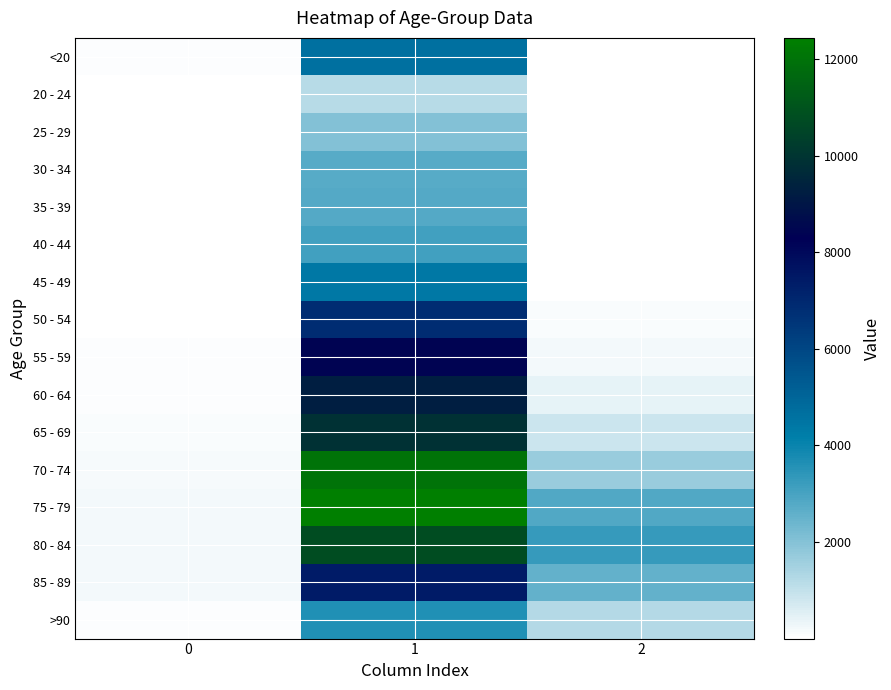

What is the maximum value shown in the chart?

12434